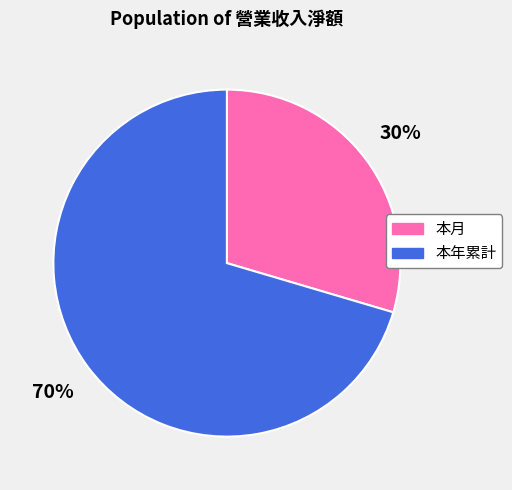

True or false: 本月 accounts for 30% of the total.

True